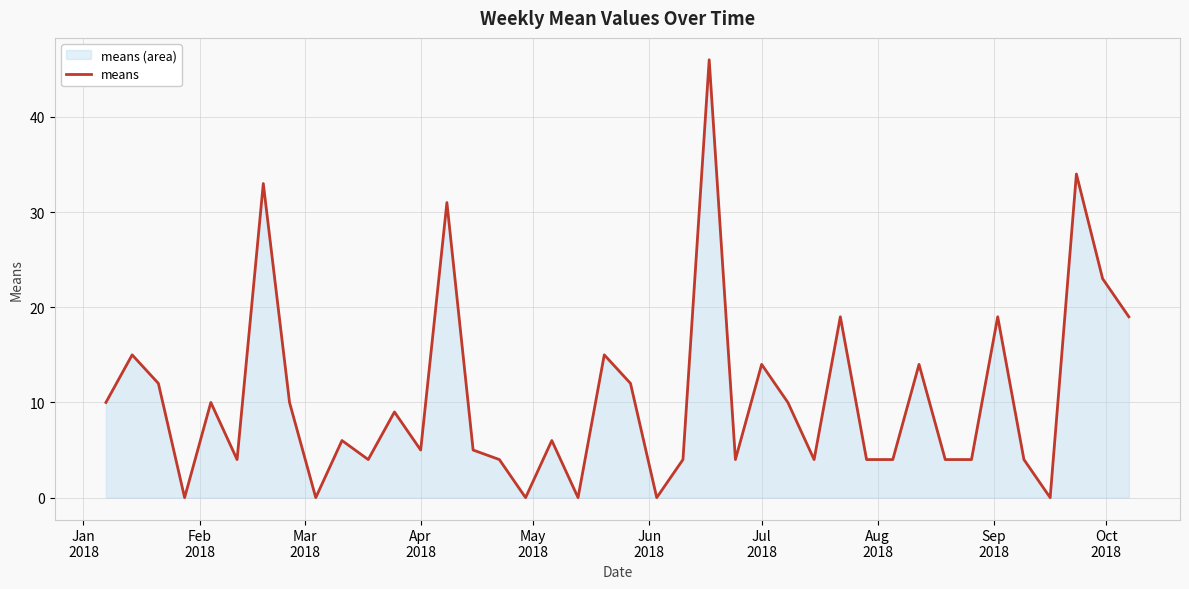

What is the greatest value displayed?

46